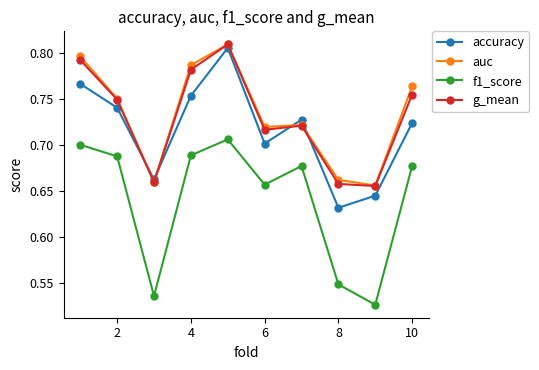

How many lines are shown in the chart?

4